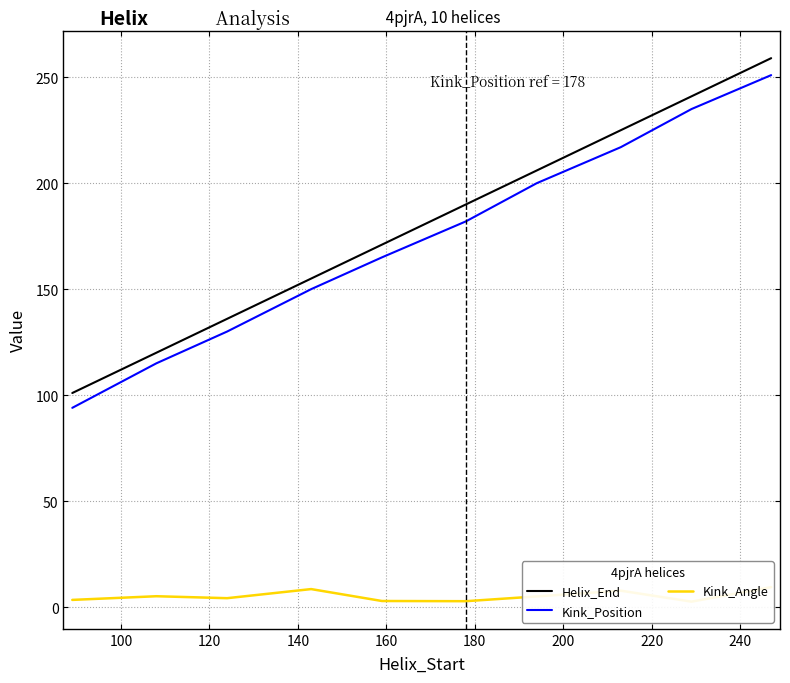

What is the highest value of the Kink_Position series?

251